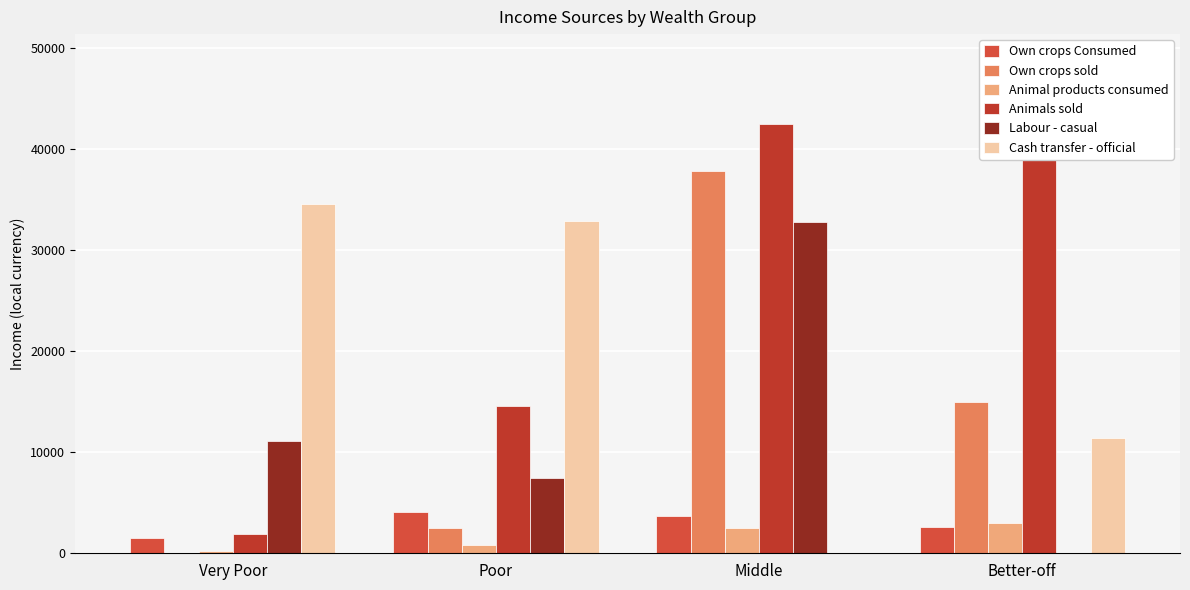

At which label is Animal products consumed closest to 1607?

Poor